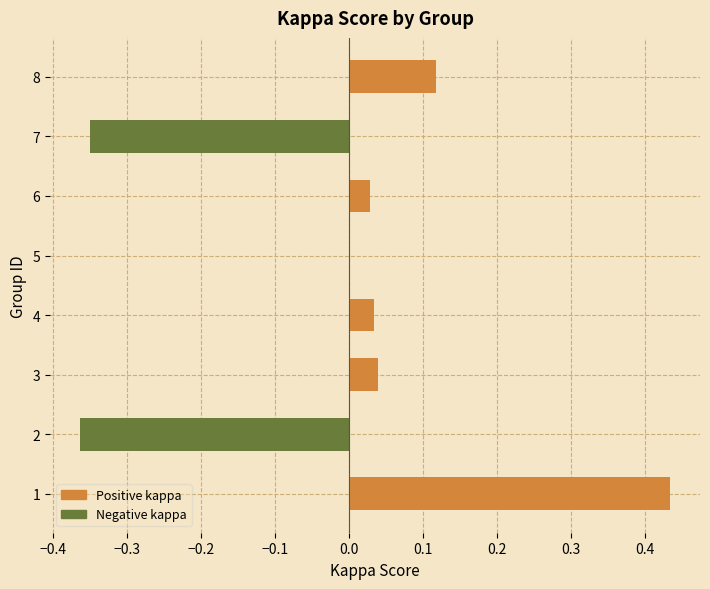

Is it true that the value at 3 is 0.0?

True